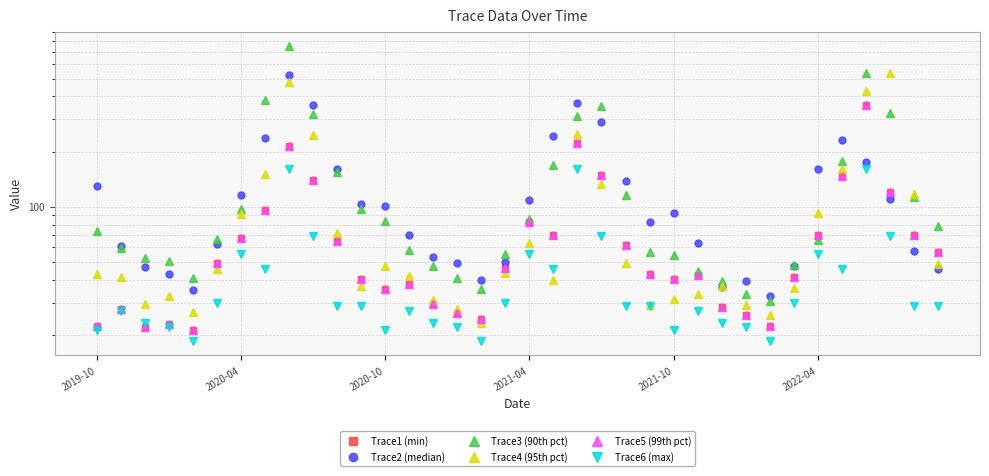

What is the spread (max minus min) of values at 15?

27.3